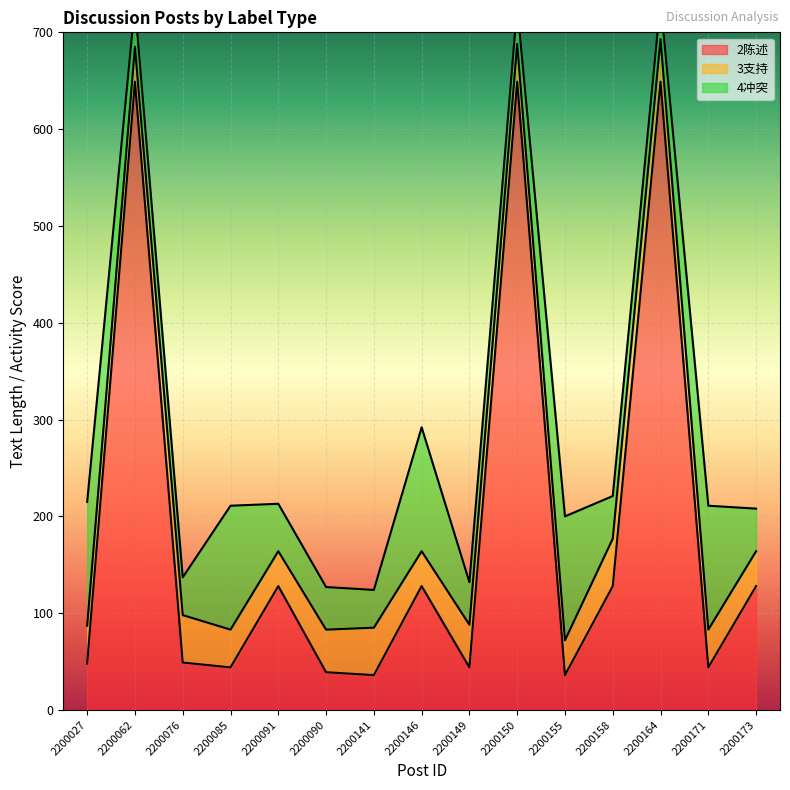

Reading left to right, list all the values displayed in this chart.

2陈述: 2200027=48	2200062=649	2200076=49	2200085=44	2200091=128	2200090=39	2200141=36	2200146=128	2200149=44	2200150=649	2200155=36	2200158=128	2200164=649	2200171=44	2200173=128
3支持: 2200027=39	2200062=36	2200076=49	2200085=39	2200091=36	2200090=44	2200141=49	2200146=36	2200149=44	2200150=39	2200155=36	2200158=49	2200164=44	2200171=39	2200173=36
4冲突: 2200027=128	2200062=44	2200076=39	2200085=128	2200091=49	2200090=44	2200141=39	2200146=128	2200149=44	2200150=39	2200155=128	2200158=44	2200164=39	2200171=128	2200173=44